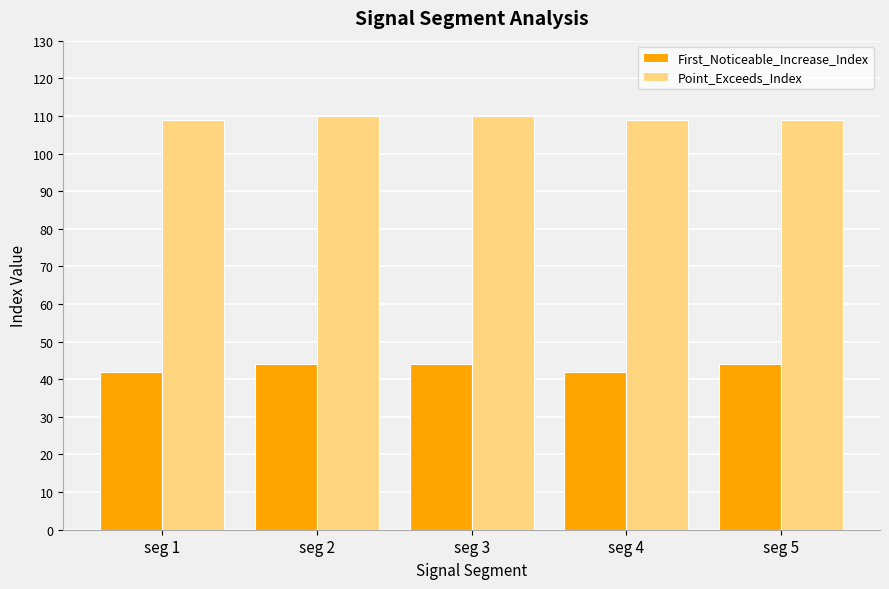

List the series in order of their overall mean, highest first.

Point_Exceeds_Index, First_Noticeable_Increase_Index